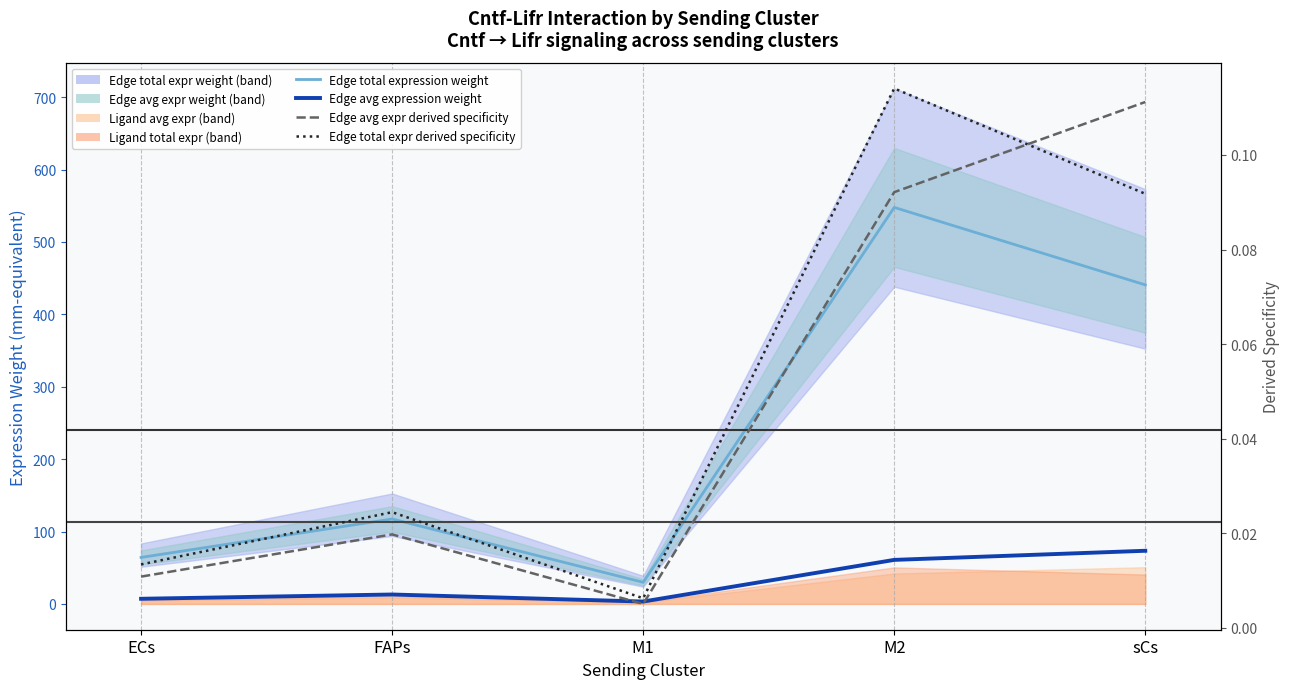

The value of Edge avg expr derived specificity at M2 is 0.0. True or false?

False